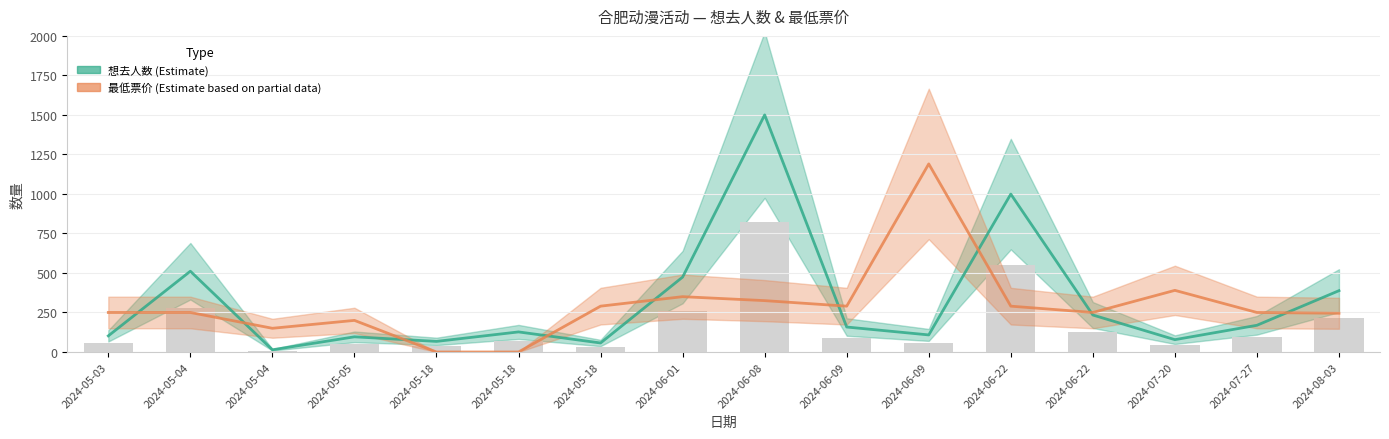

Is it true that the value at 2024-06-01 is 99?

False